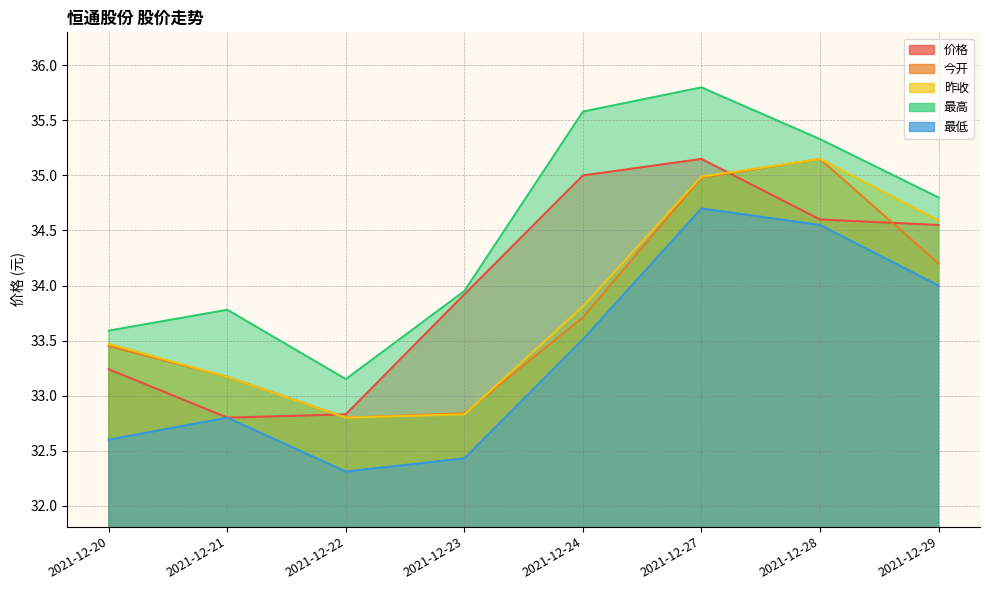

Reading left to right, transcribe all the data shown in this chart.

价格: 33.2	32.8	32.8	33.9	35.0	35.1	34.6	34.5
今开: 33.5	33.2	32.8	32.8	33.7	35.0	35.1	34.2
昨收: 33.5	33.2	32.8	32.8	33.8	35.0	35.1	34.6
最高: 33.6	33.8	33.1	34.0	35.6	35.8	35.3	34.8
最低: 32.6	32.8	32.3	32.4	33.5	34.7	34.5	34.0